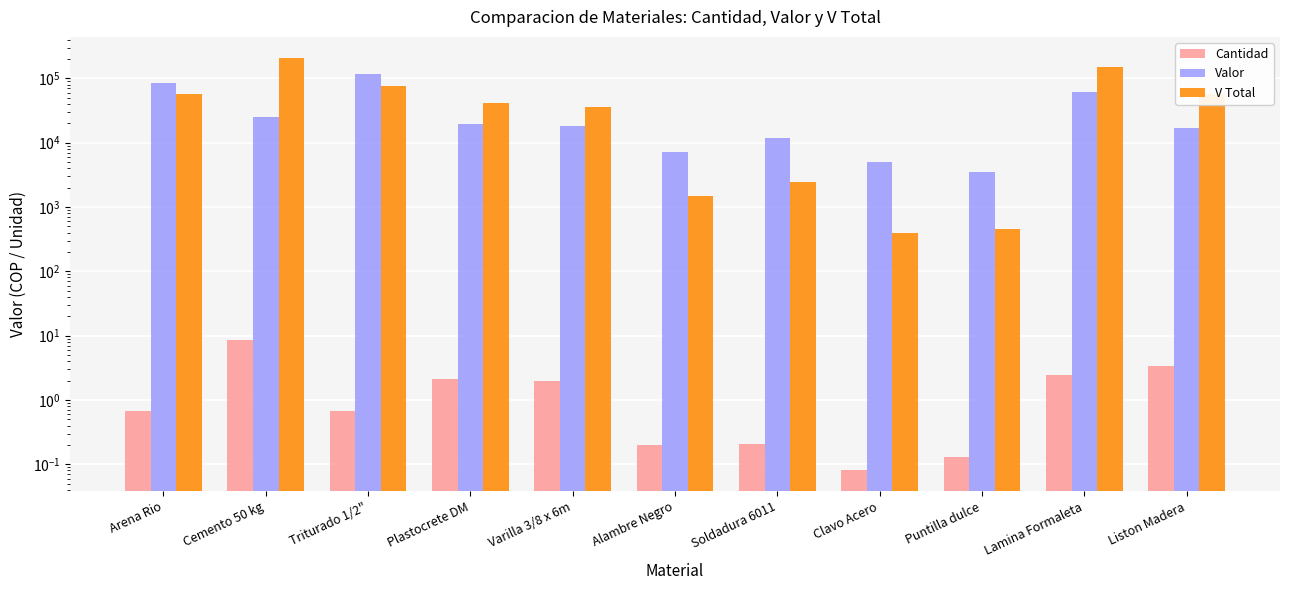

Read the V Total value at Liston Madera.

57460.0